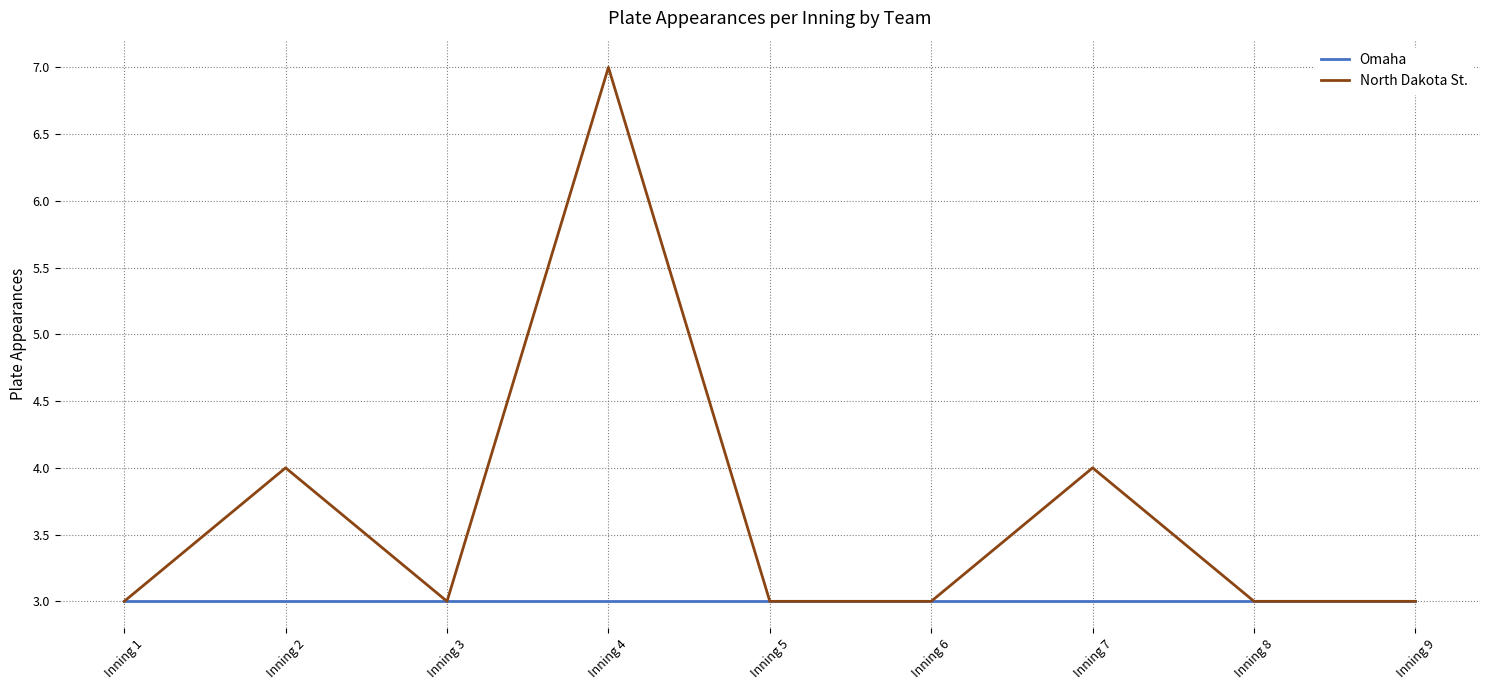

The North Dakota St. series shows 4 at Inning 5. True or false?

False